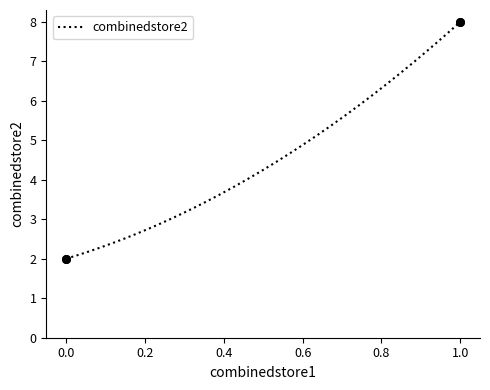

What is the maximum value shown in the chart?

8.0